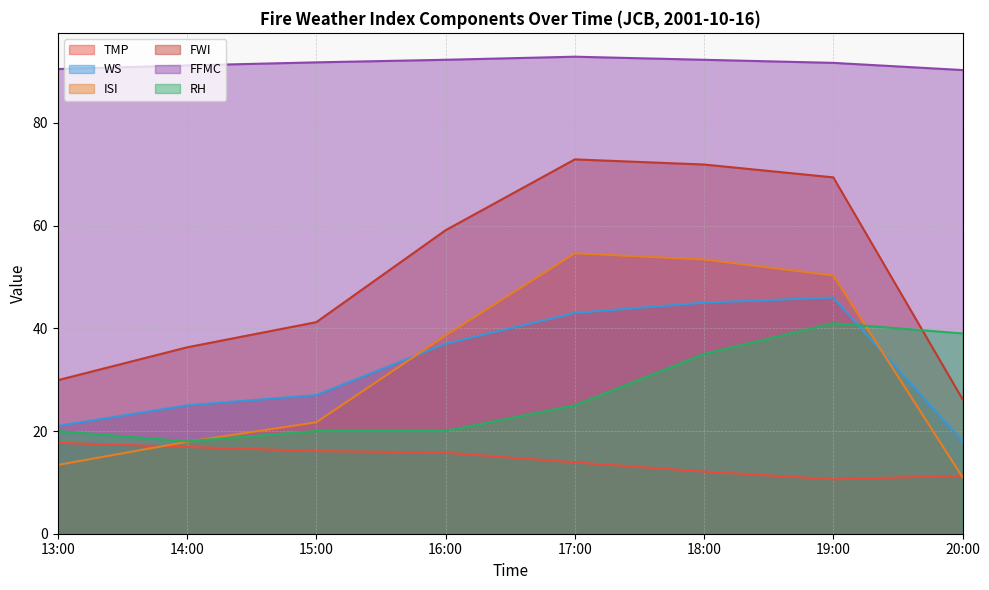

Reading left to right, list all the values displayed in this chart.

TMP: 17.7	16.9	16.1	15.8	13.9	12.1	10.6	11.3
WS: 21.0	25.0	27.0	37.0	43.0	45.0	46.0	18.0
ISI: 13.4	17.9	21.7	38.6	54.6	53.4	50.3	11.0
FWI: 29.9	36.3	41.2	59.1	72.9	71.9	69.4	26.2
FFMC: 90.5	91.2	91.8	92.3	92.9	92.3	91.7	90.3
RH: 20.0	18.0	20.0	20.0	25.0	35.0	41.0	39.0